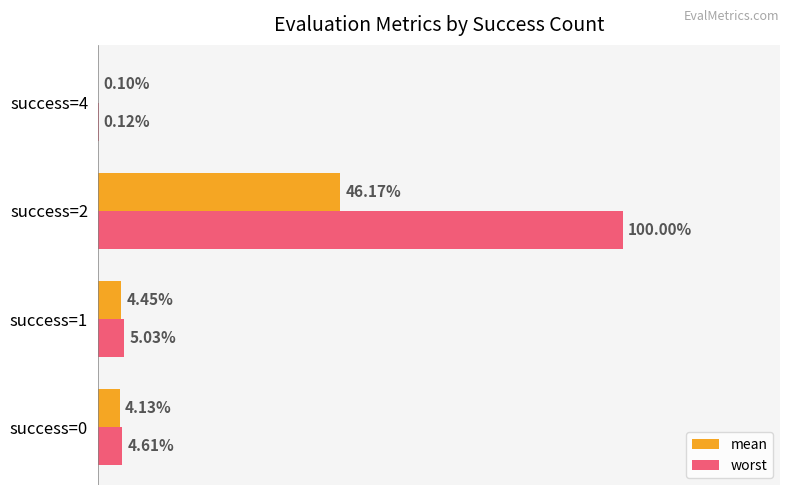

Between success=1 and success=2, which series saw the biggest shift?

worst